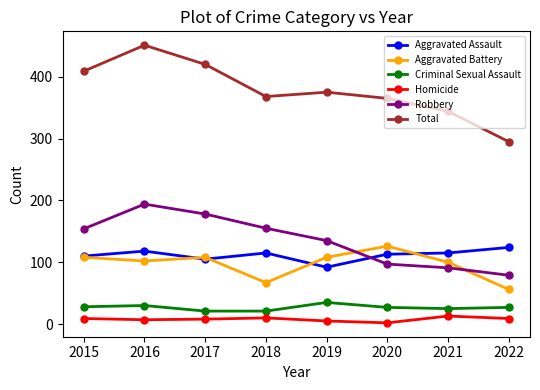

What is the average value of the Homicide series?

8